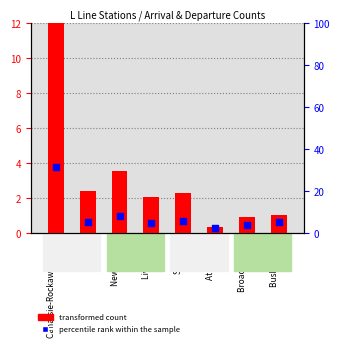

Is the value of transformed count at Livonia Av greater than the value of percentile rank within the sample at Sutter Av?

No